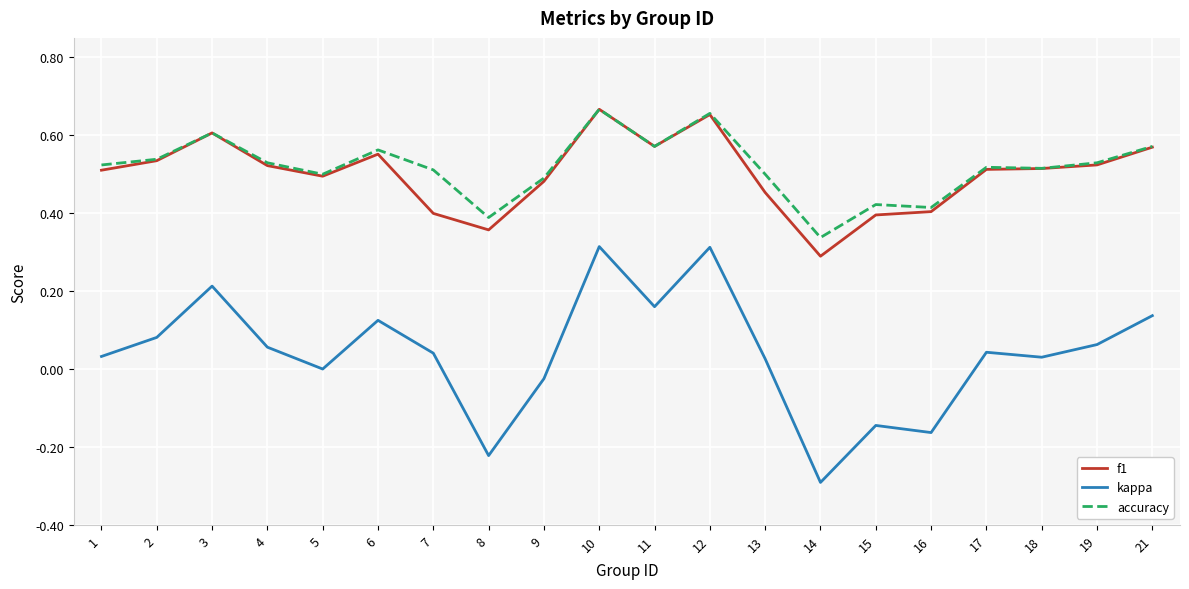

Count the number of categories in the chart.

20